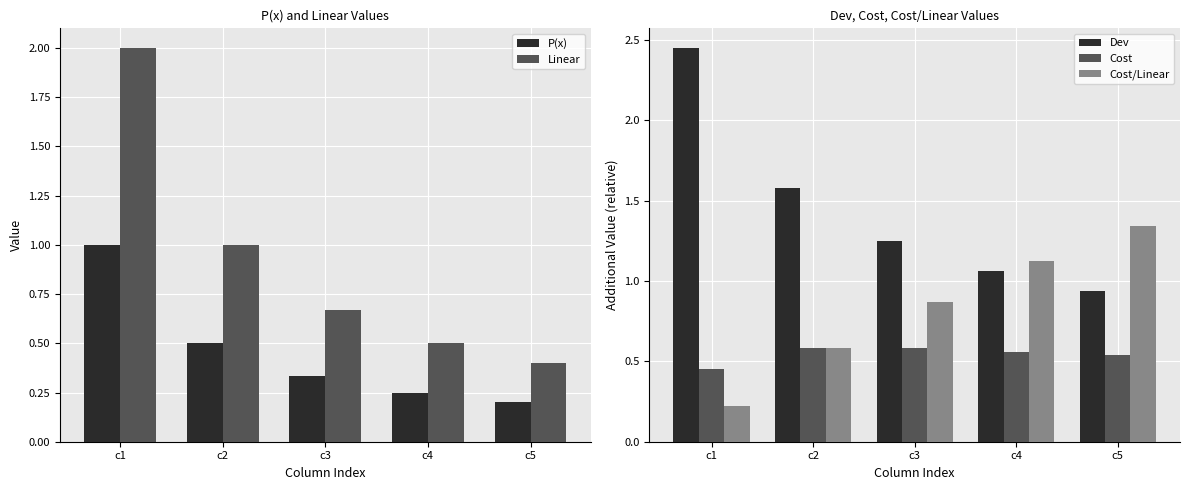

What is the difference between the highest and lowest values at c1?

2.2